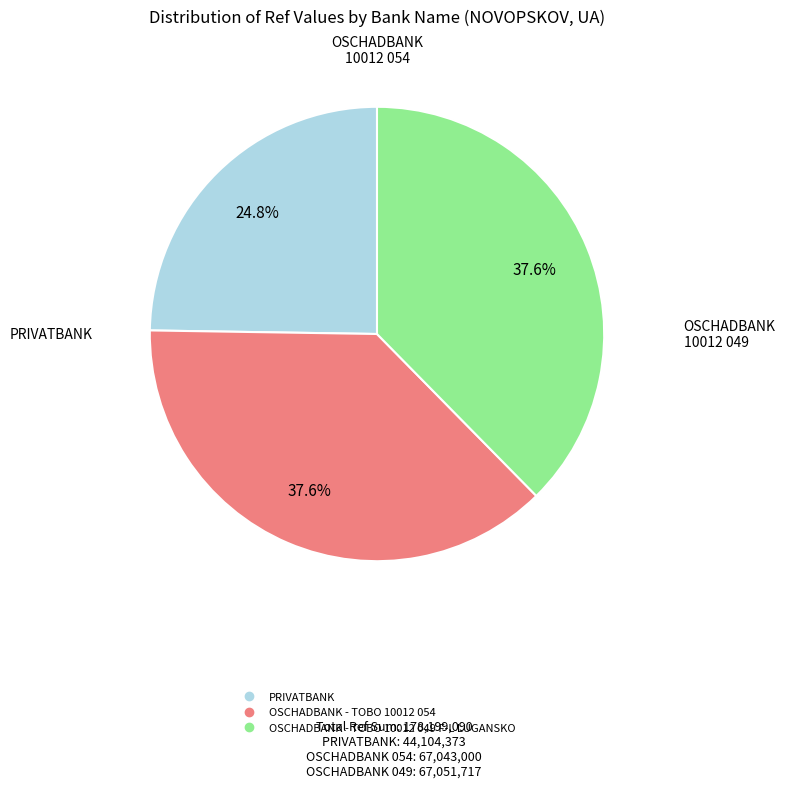

Which has a higher value, OSCHADBANK - TOBO 10012 054 or PRIVATBANK?

OSCHADBANK - TOBO 10012 054